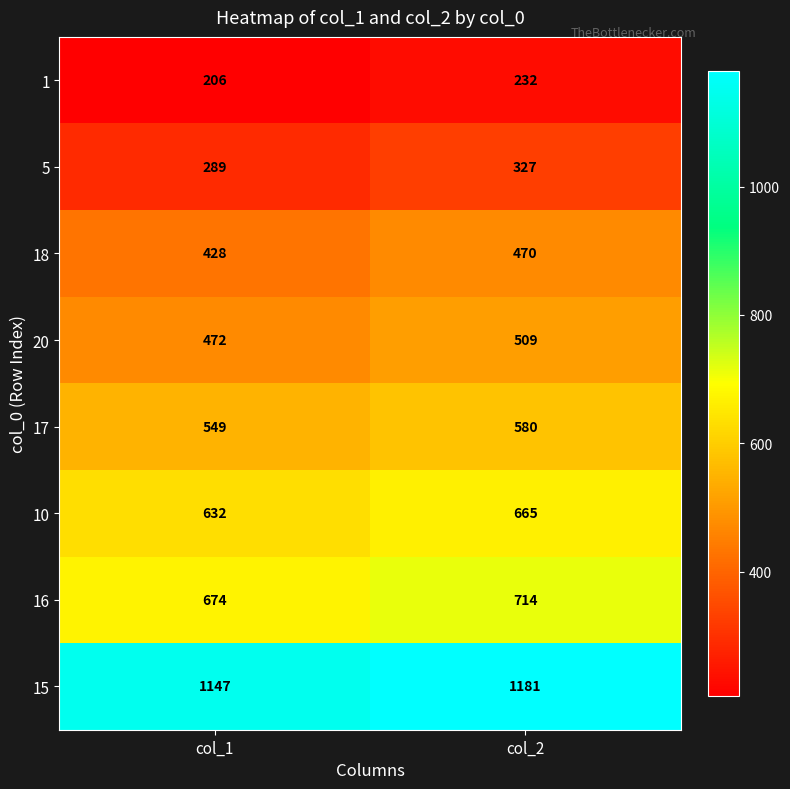

The value of 5 at col_1 is 152. True or false?

False